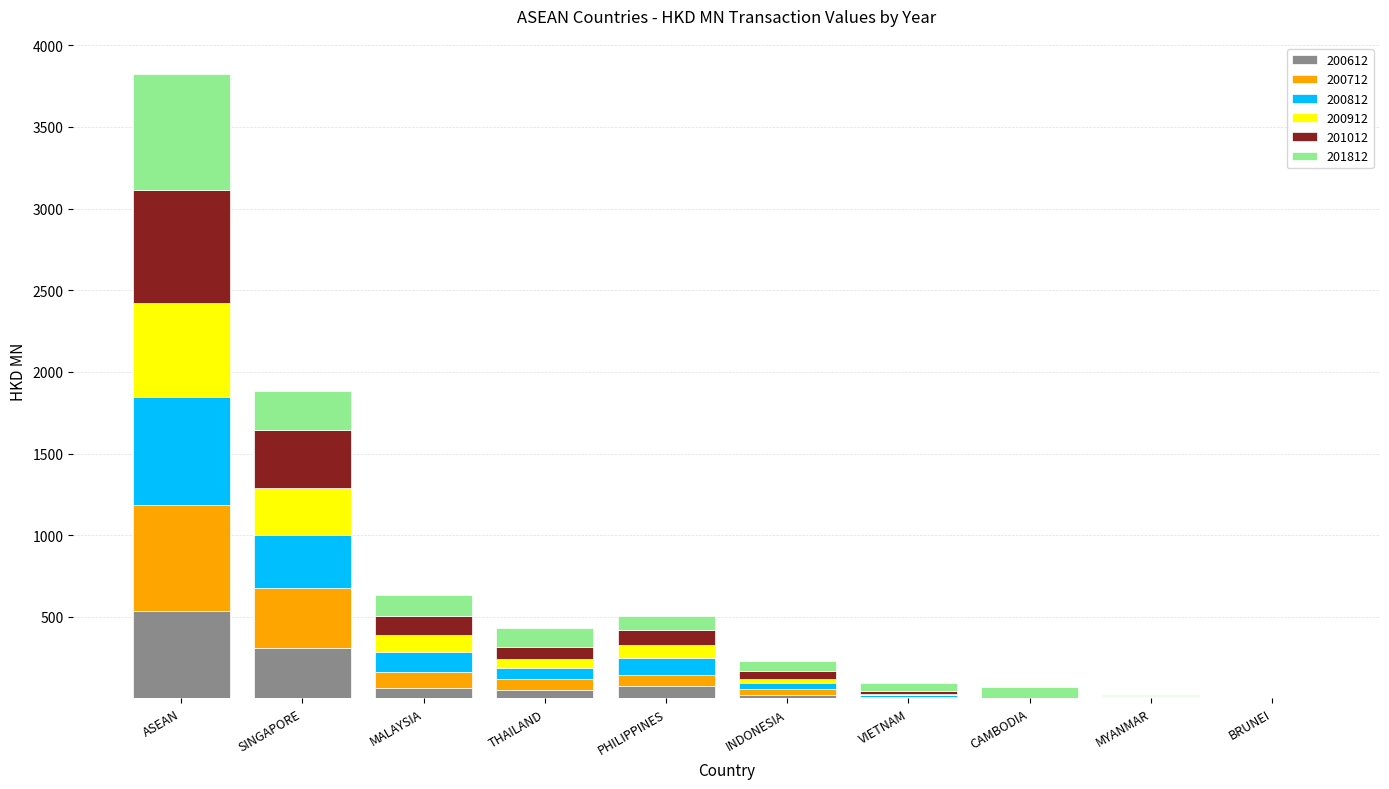

What is the highest value of the 200612 series?

537.1